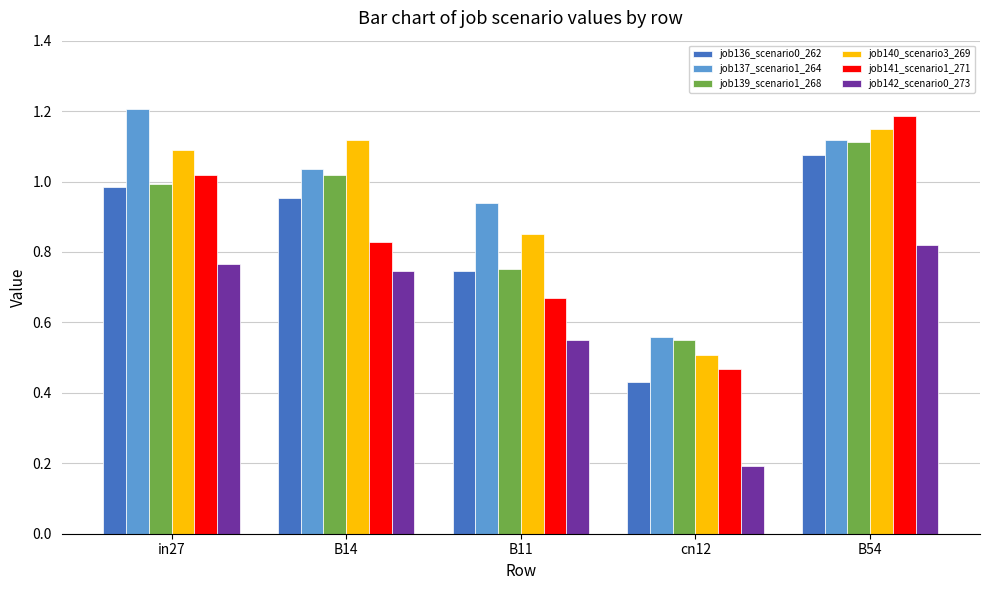

What is the sum of all job137_scenario1_264 values?

4.9